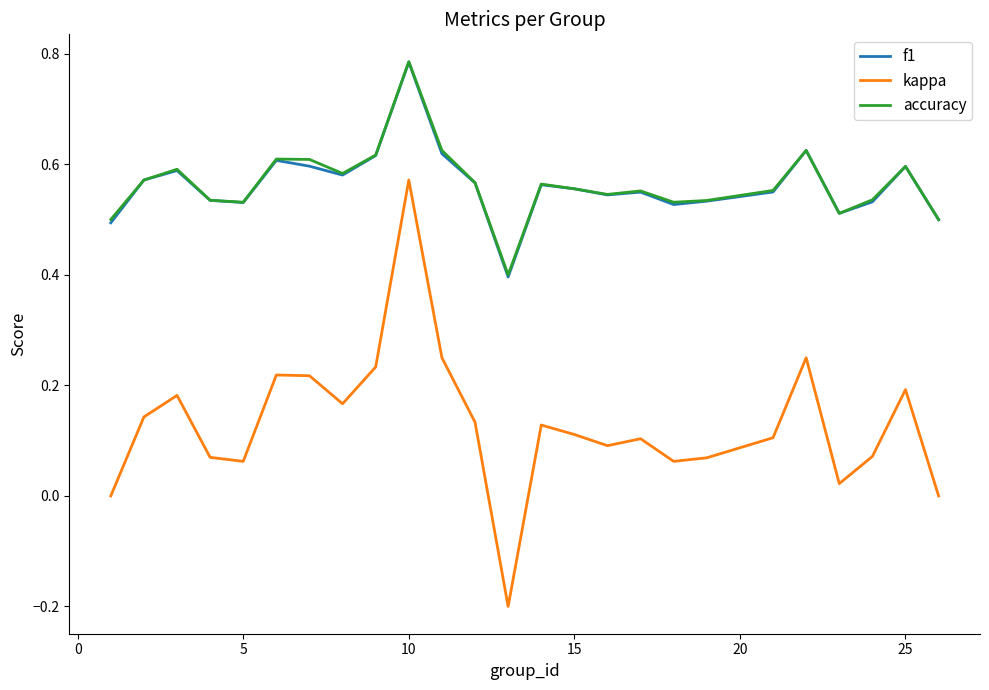

What is the lowest value of the f1 series?

0.4